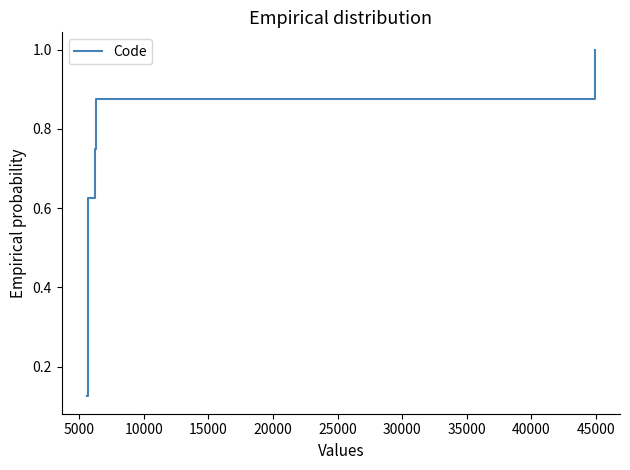

What is the greatest value displayed?

1.0